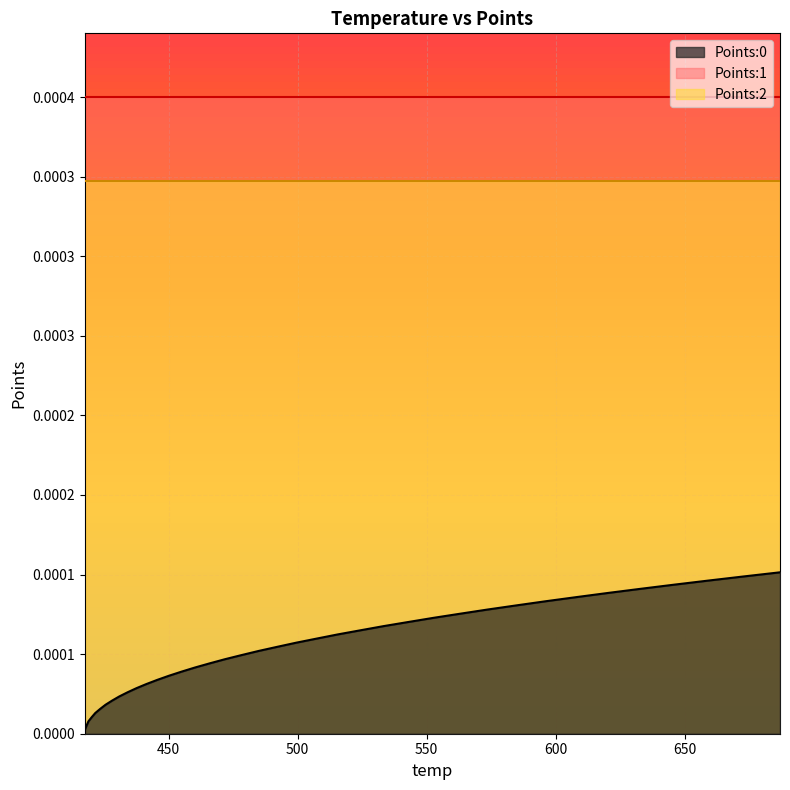

Rank the categories by Points:2 value from highest to lowest.

417.6, 417.63, 418.26, 418.97, 420.24, 421.62, 423.52, 425.59, 428.13, 430.9, 434.09, 437.56, 441.41, 445.6, 450.13, 455.05, 460.27, 465.94, 471.86, 478.3, 484.93, 492.16, 499.52, 507.54, 515.64, 524.47, 533.36, 542.98, 552.68, 563.06, 573.58, 584.73, 596.07, 607.98, 620.14, 632.79, 645.76, 659.14, 672.89, 686.99